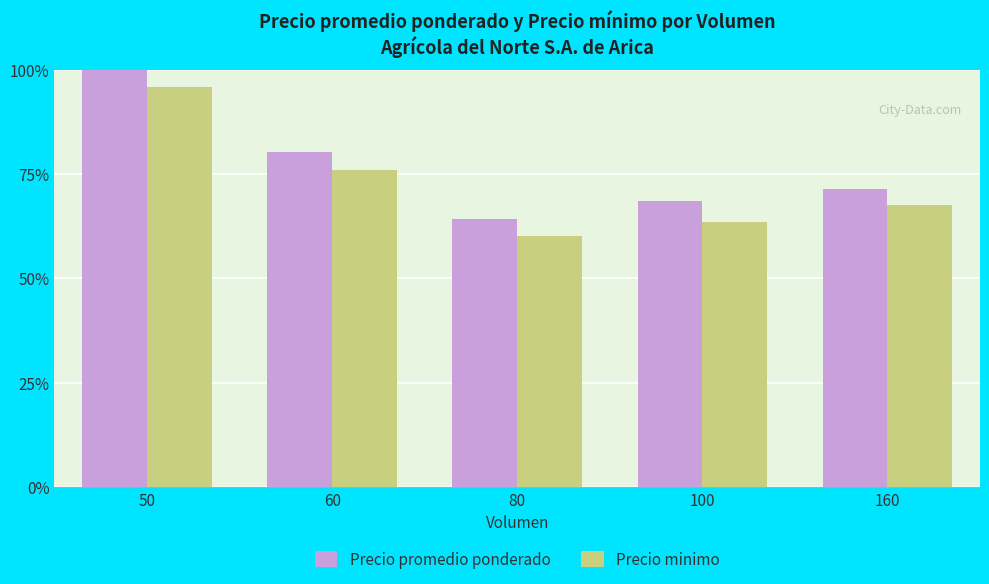

What is the sum of the Precio minimo values at 60 and 80?

136.2